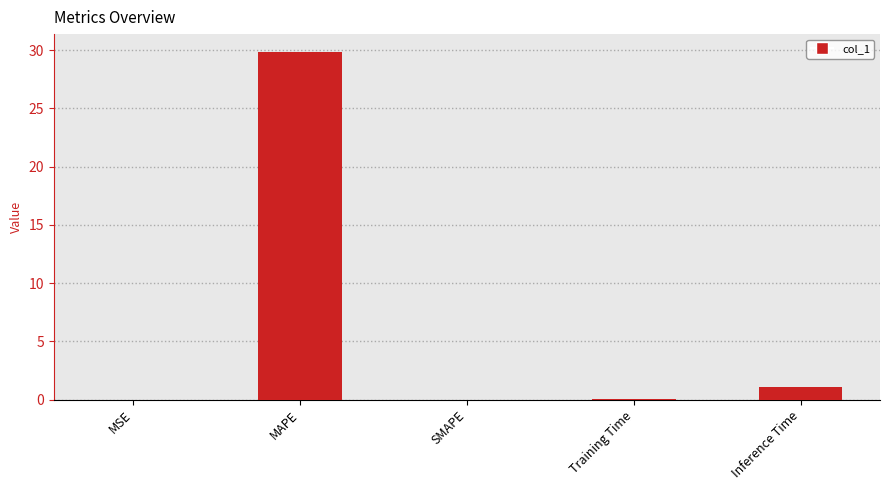

Where is the data nearest to the value 14?

Inference Time